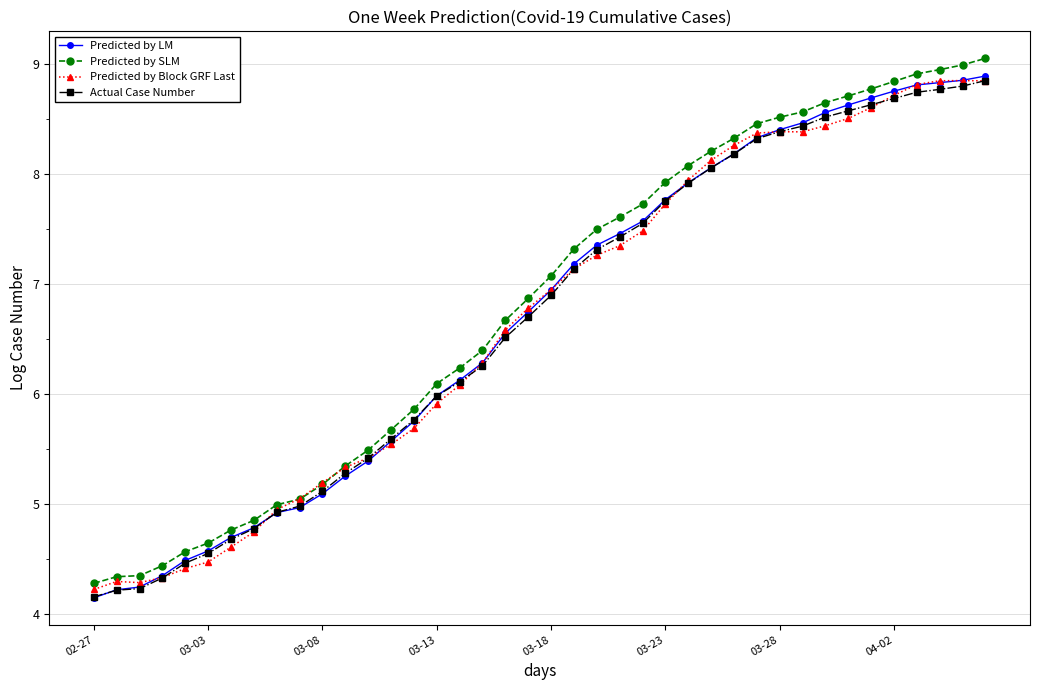

What is the greatest value displayed?

9.1